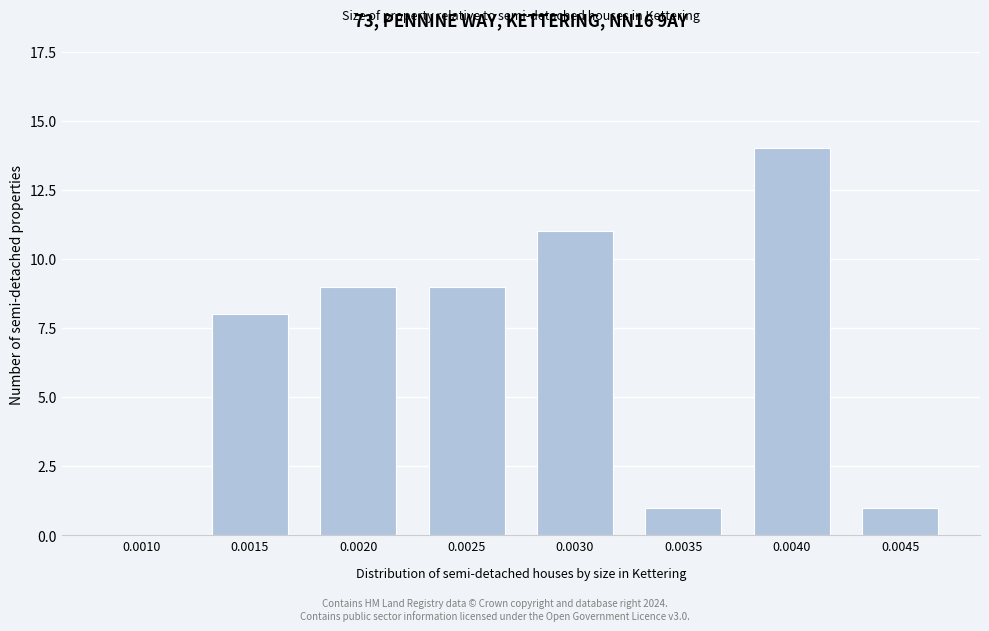

Reading right to left, extract all data points from this chart.

0.0045=1	0.0040=14	0.0035=1	0.0030=11	0.0025=9	0.0020=9	0.0015=8	0.0010=0